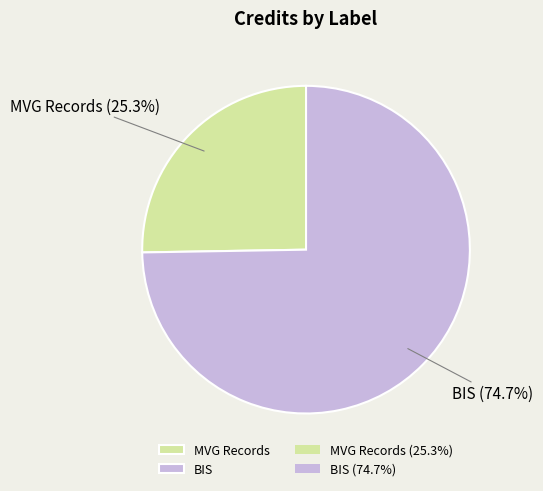

To the nearest percent, what portion does BIS represent?

75%